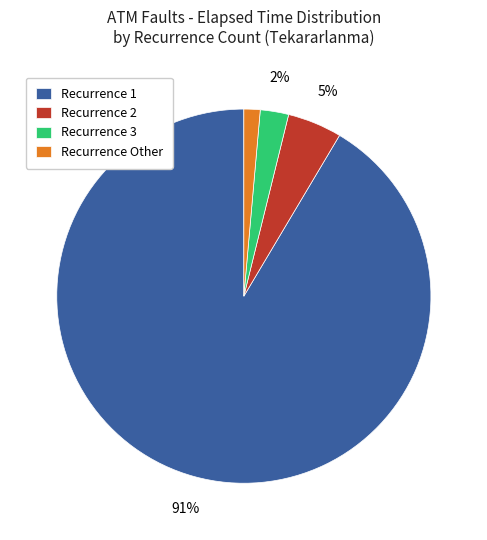

Is the sum of Recurrence Other and Recurrence 2 greater than half?

No